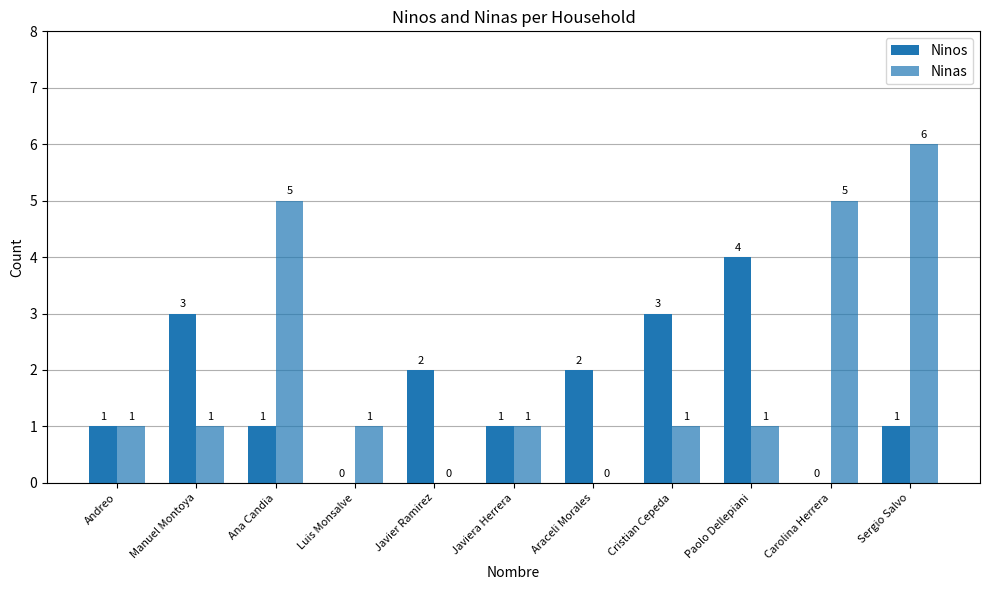

Rank the series by their maximum value, from lowest to highest.

Ninos, Ninas